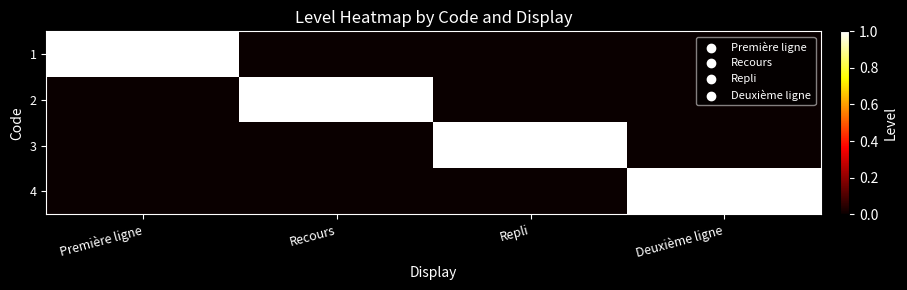

Reading left to right, transcribe all the data shown in this chart.

1: Première ligne=1	Recours=0	Repli=0	Deuxième ligne=0
2: Première ligne=0	Recours=1	Repli=0	Deuxième ligne=0
3: Première ligne=0	Recours=0	Repli=1	Deuxième ligne=0
4: Première ligne=0	Recours=0	Repli=0	Deuxième ligne=1